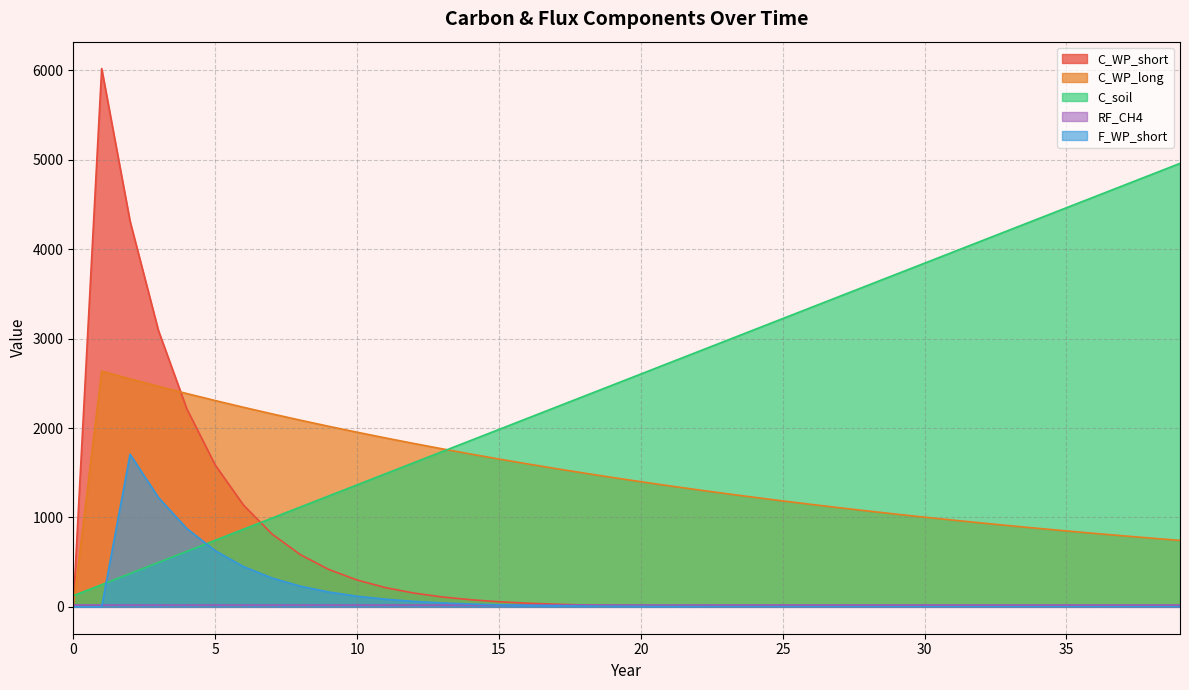

True or false: C_WP_long and C_soil intersect in this chart.

True